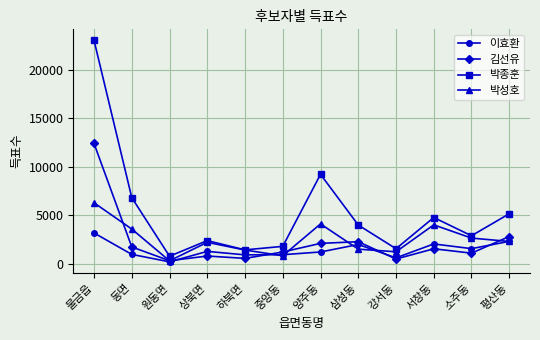

How many lines are shown in the chart?

4